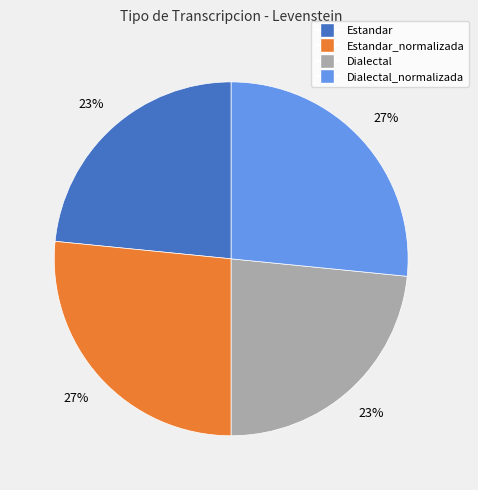

Is there a majority slice in this chart?

No